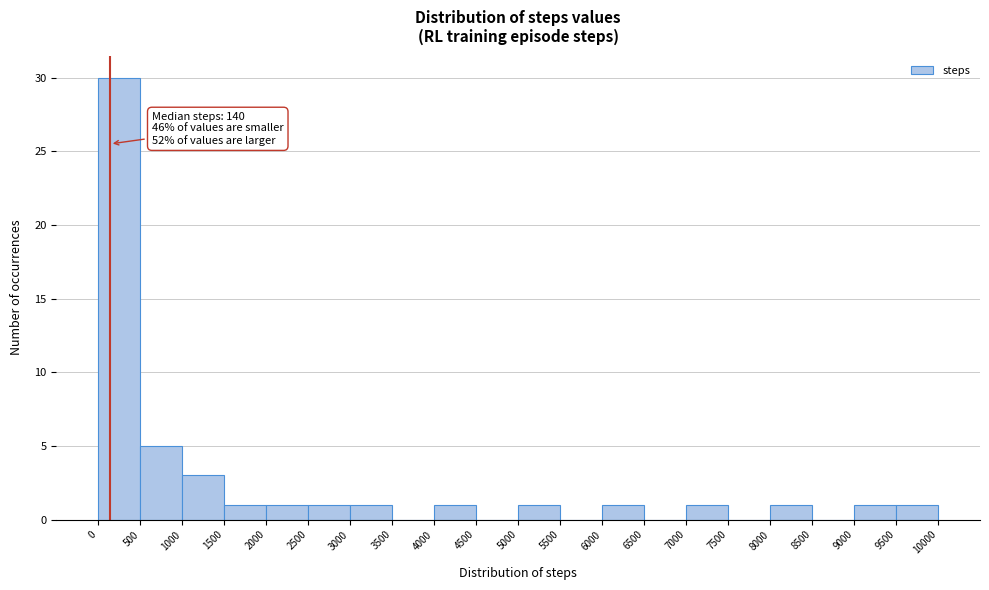

Which range on the x-axis has the tallest bar?

0 to 500